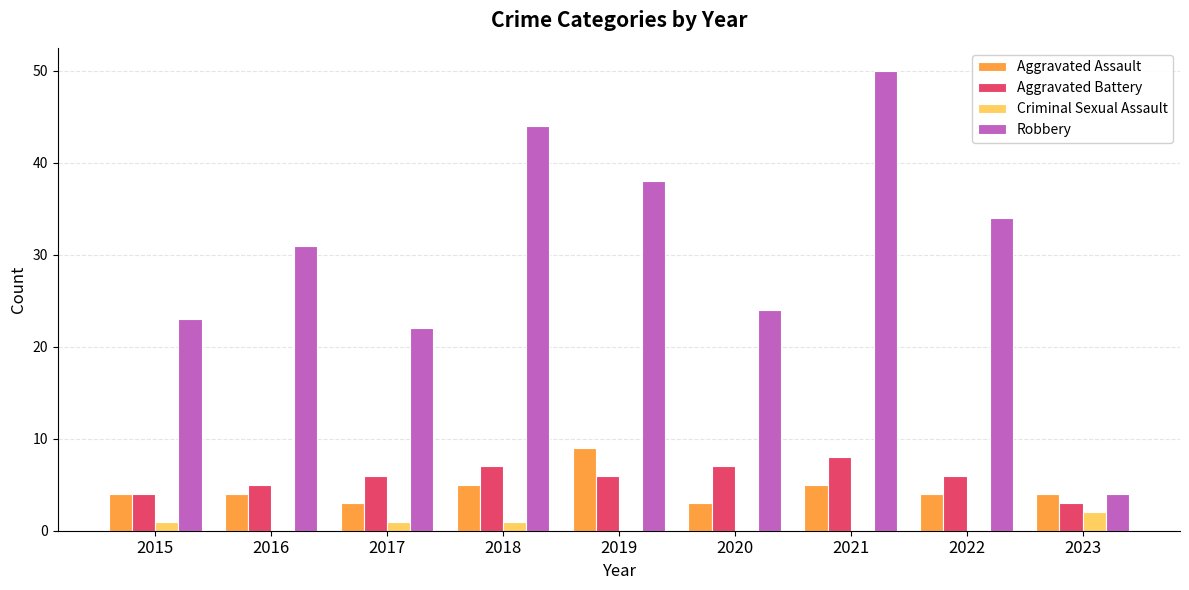

Is it true that Criminal Sexual Assault equals 0 at 2019?

True